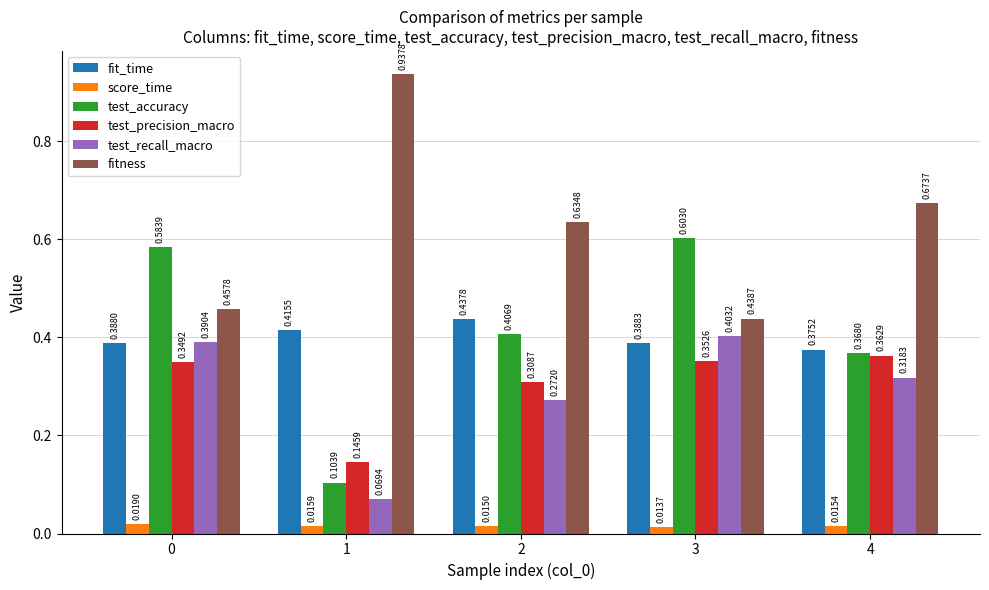

Is the value of score_time at 0 greater than the value of fit_time at 4?

No